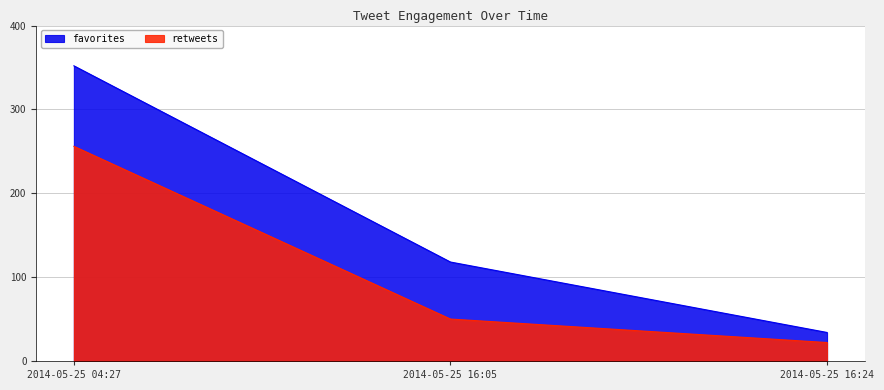

How many distinct data groups are displayed?

2